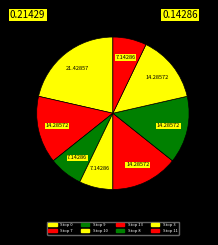

True or false: Stop 7 accounts for 4% of the total.

False